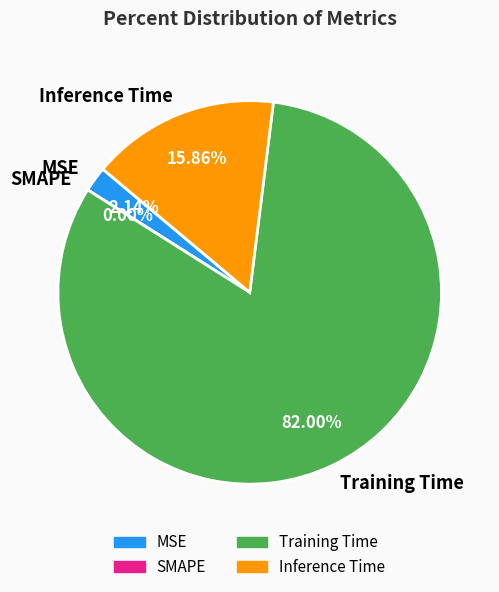

To the nearest percent, what is the average slice percentage?

25%